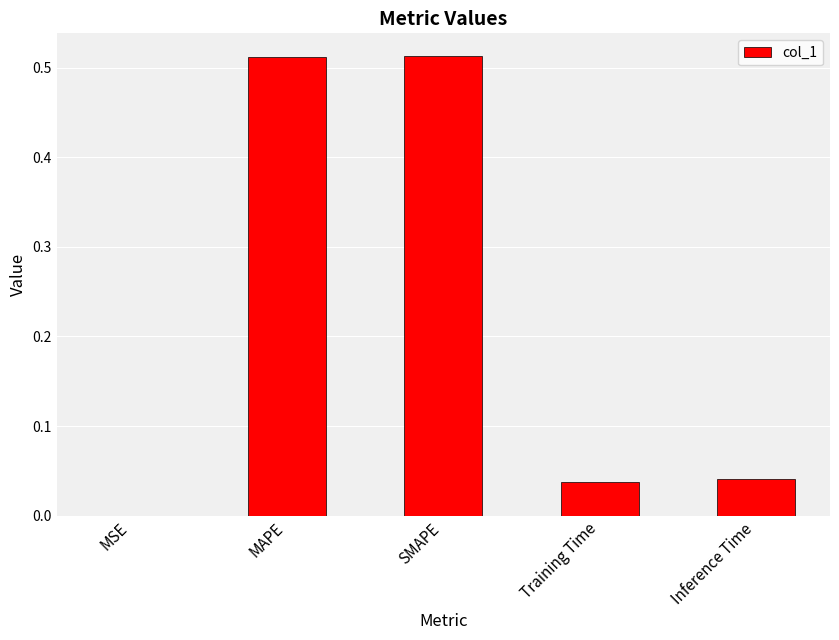

What is the sum of all values?

1.1